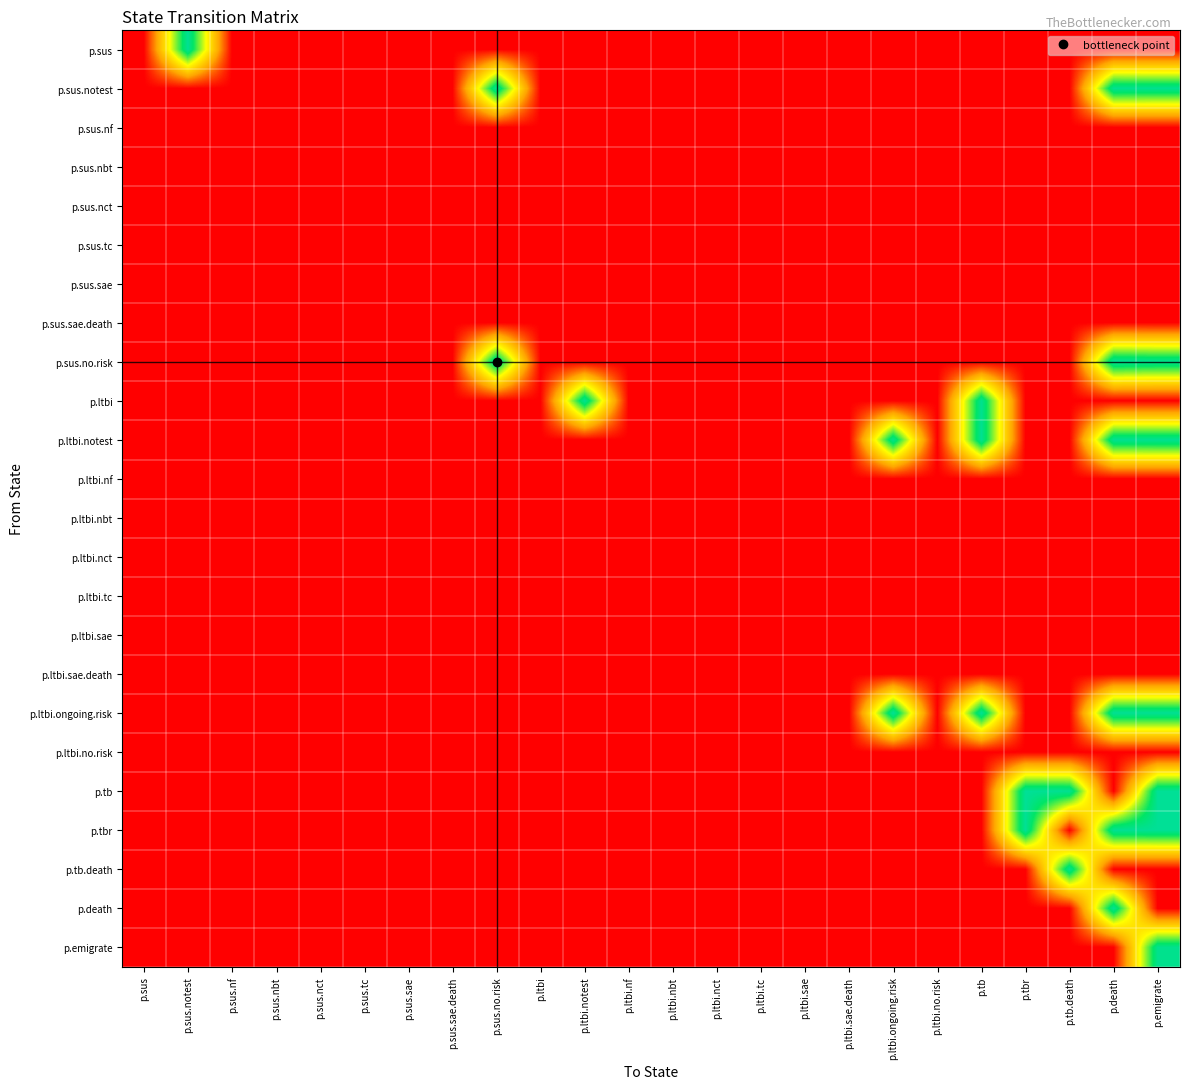

What is the spread (max minus min) of values at p.ltbi.ongoing.risk?

1.0